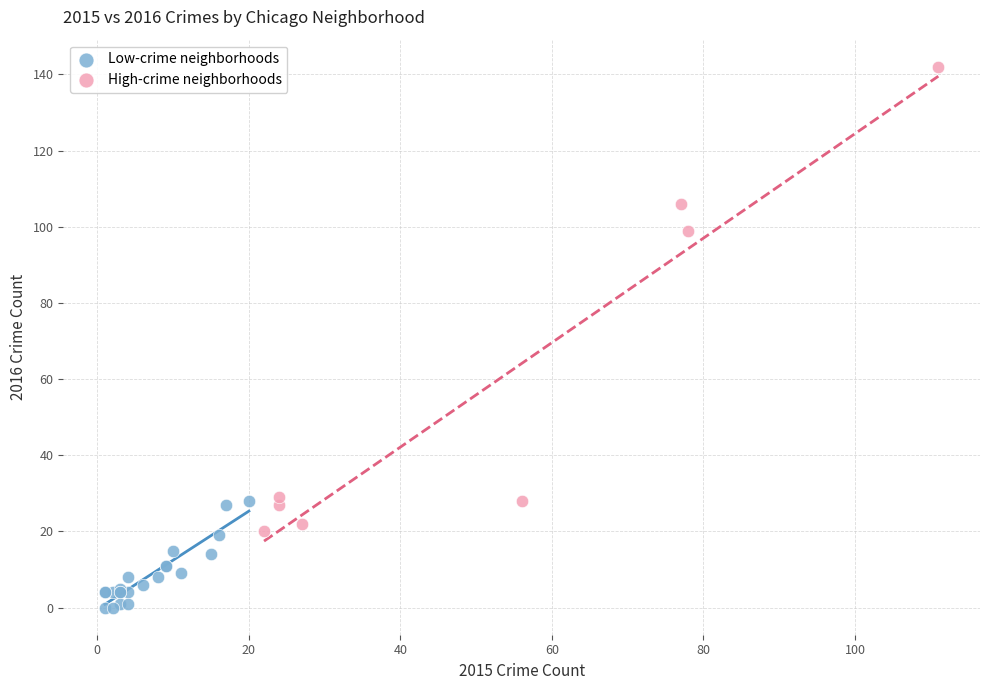

Which series has the largest Y range (max minus min)?

High-crime neighborhoods